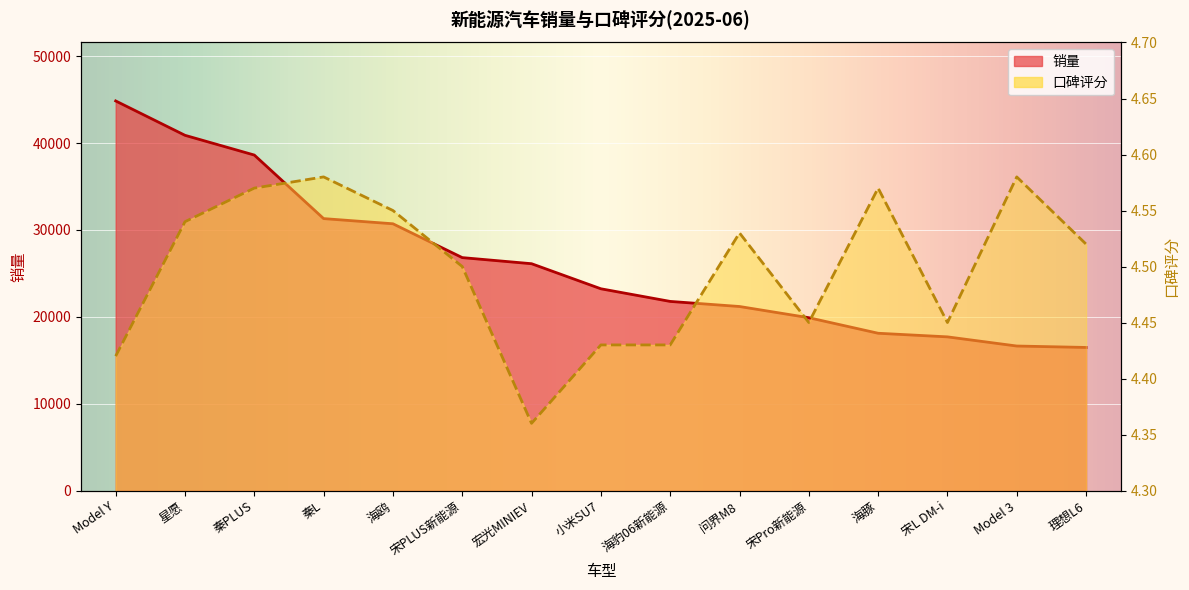

Between 秦PLUS and 海豚, which series saw the biggest shift?

销量